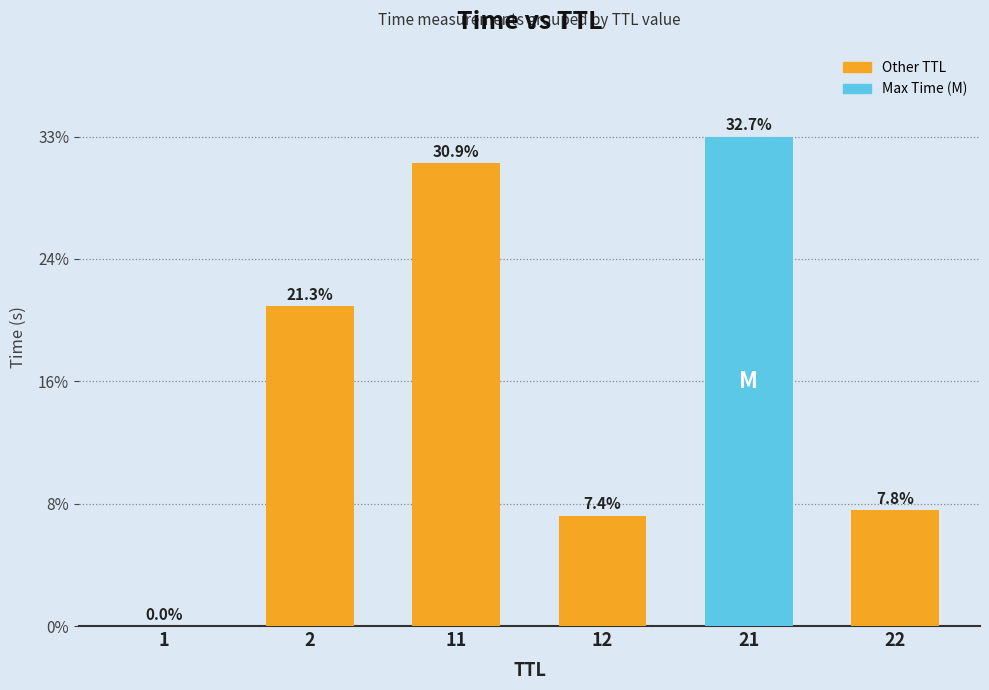

Are the bars horizontal?

No